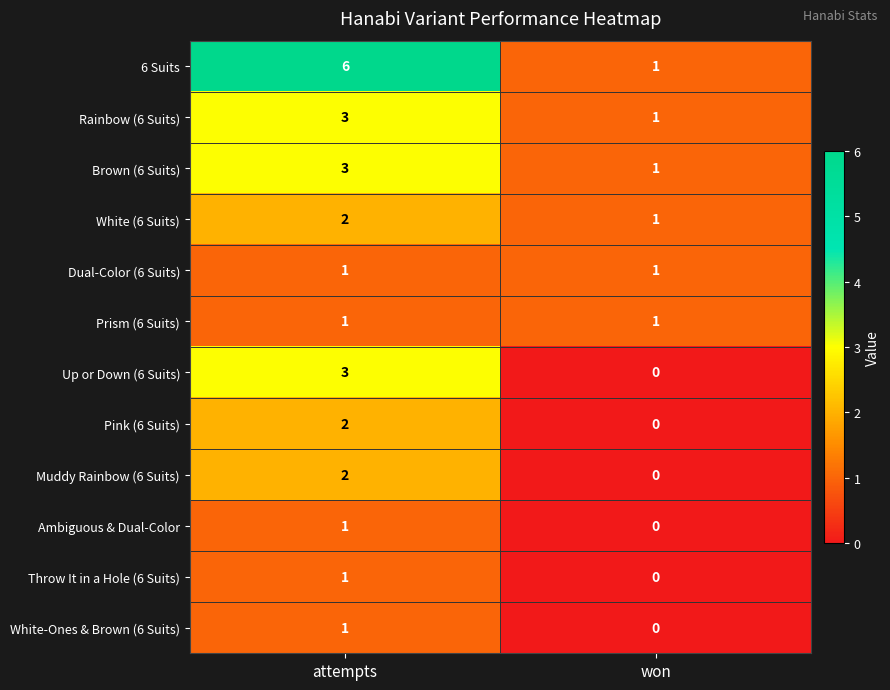

What is the greatest value displayed?

6